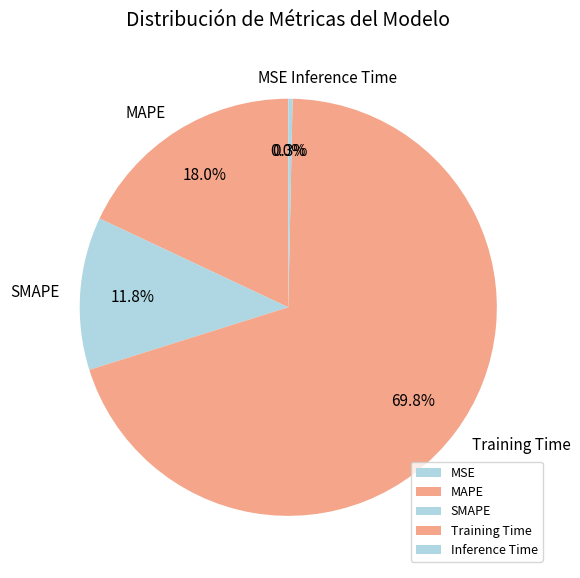

Which slice is the largest?

Training Time